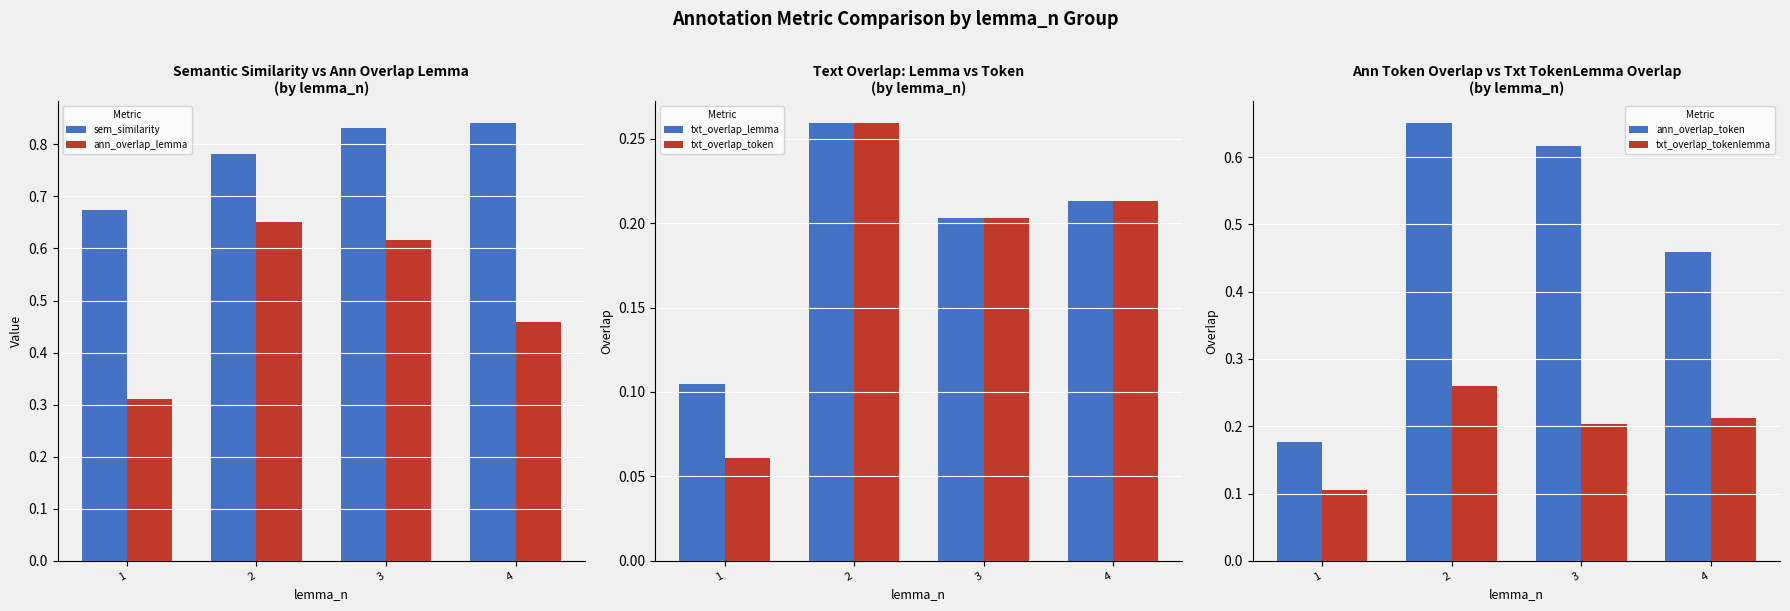

How many groups of bars are there?

4